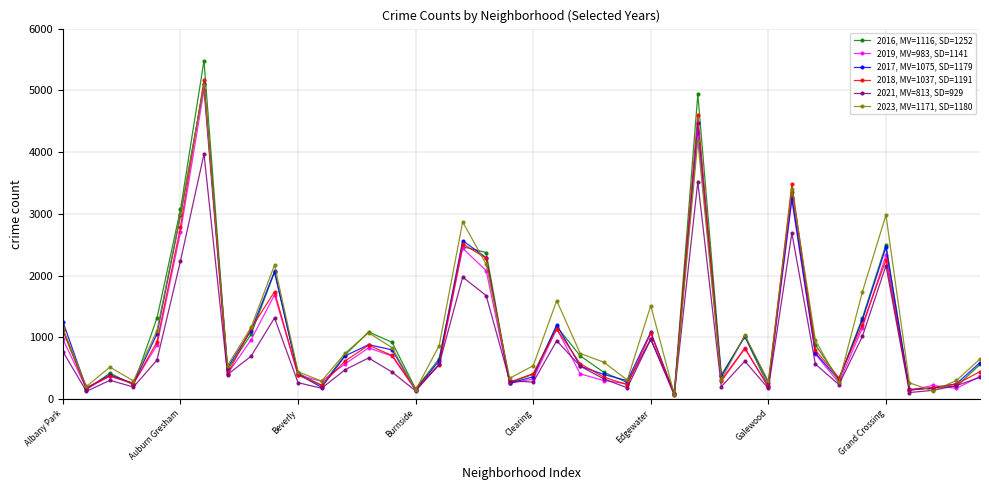

Which series has the widest spread of values?

2016, MV=1116, SD=1252